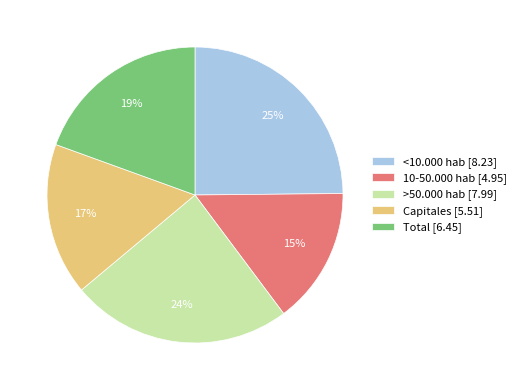

What percentage is the Total slice, to the nearest percent?

19%